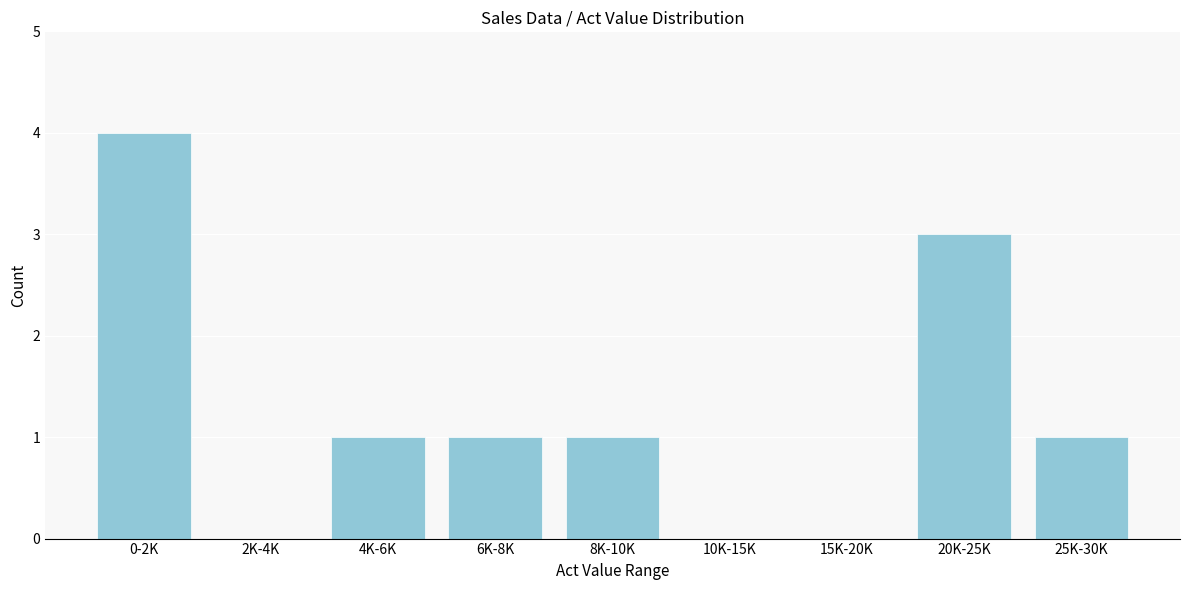

Reading left to right, list all the values displayed in this chart.

0-2K=4	2K-4K=0	4K-6K=1	6K-8K=1	8K-10K=1	10K-15K=0	15K-20K=0	20K-25K=3	25K-30K=1